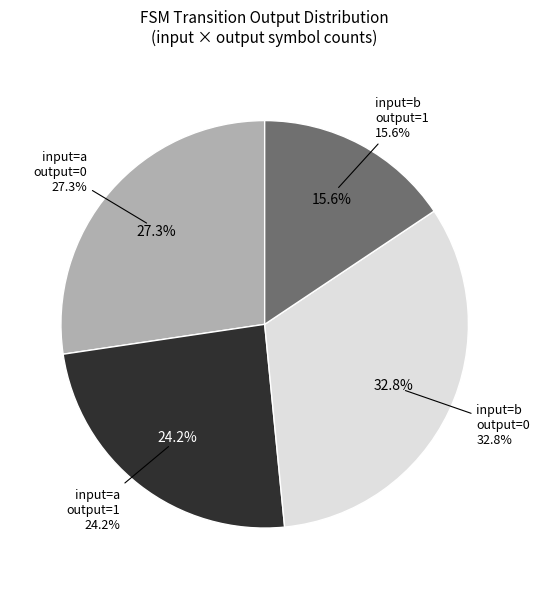

What is the ratio of the value at input=b, output=0 to the value at input=a, output=0?

1.2